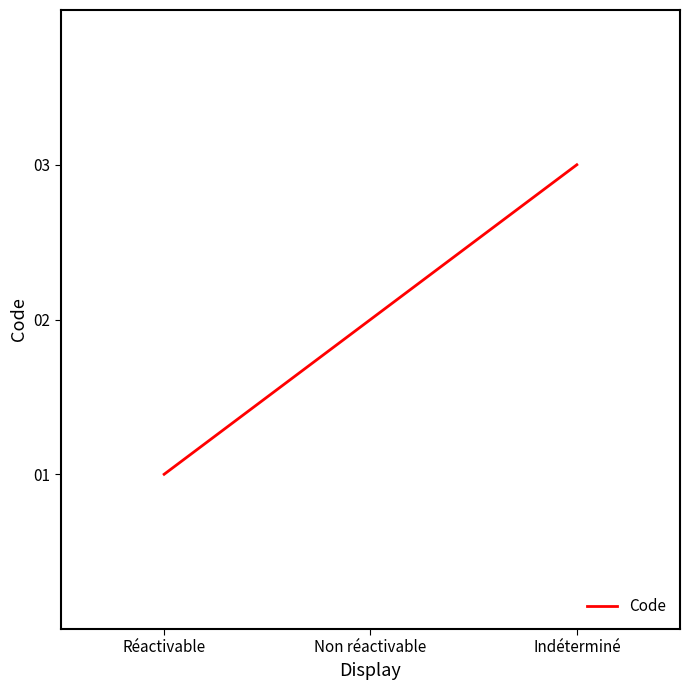

The chart shows a value of 3 at Indéterminé. True or false?

True